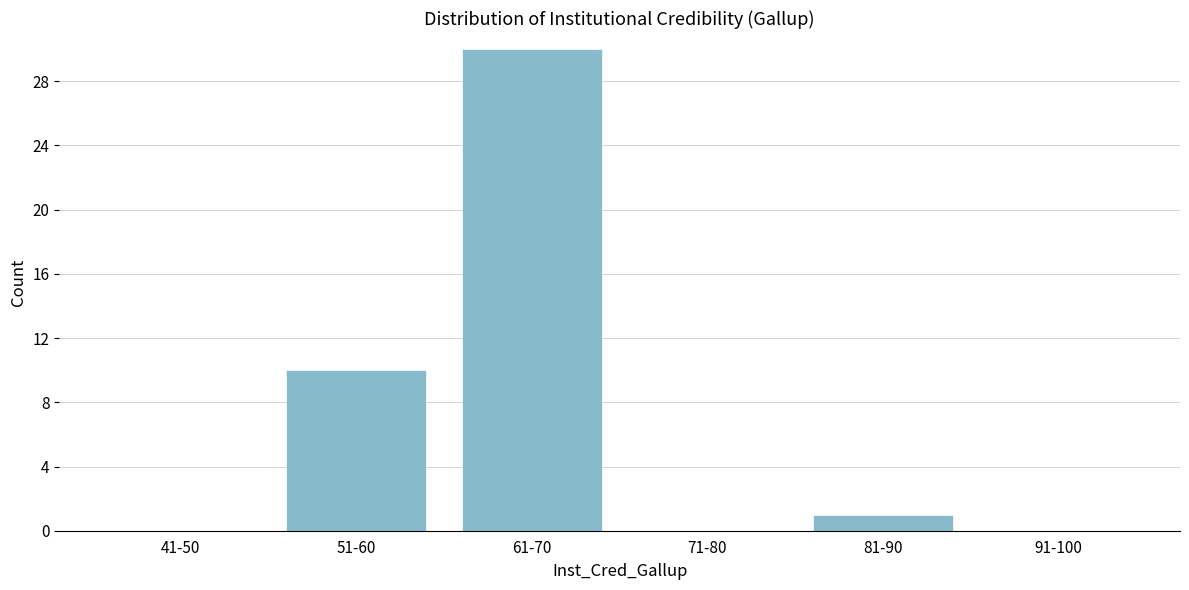

Reading right to left, transcribe all the data shown in this chart.

91-100=0	81-90=1	71-80=0	61-70=30	51-60=10	41-50=0